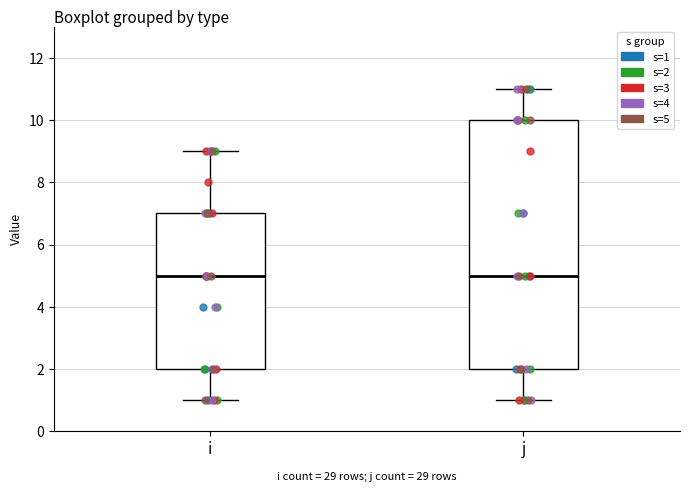

Where does the lower whisker of the box for i end on the y-axis? The values are not printed on the chart, so give them approximately, as read against the axis.

1